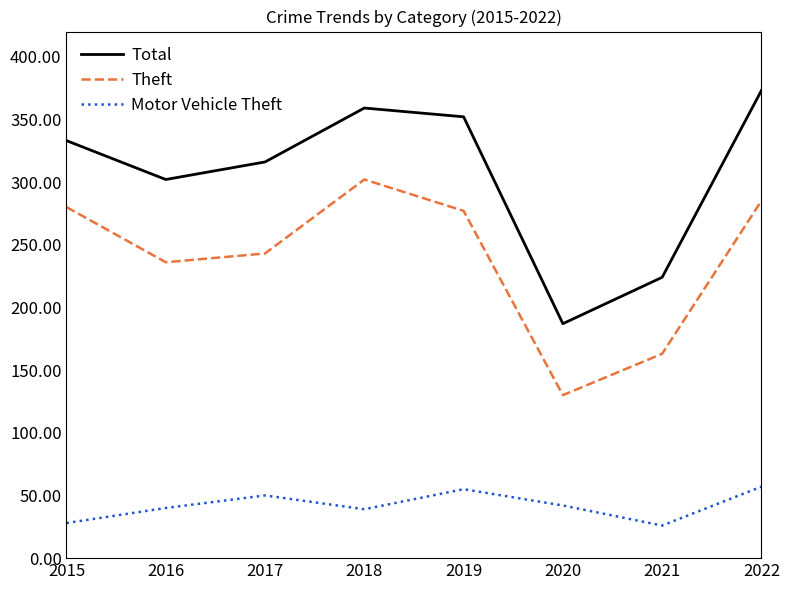

Where is the first local minimum for Total?

2016